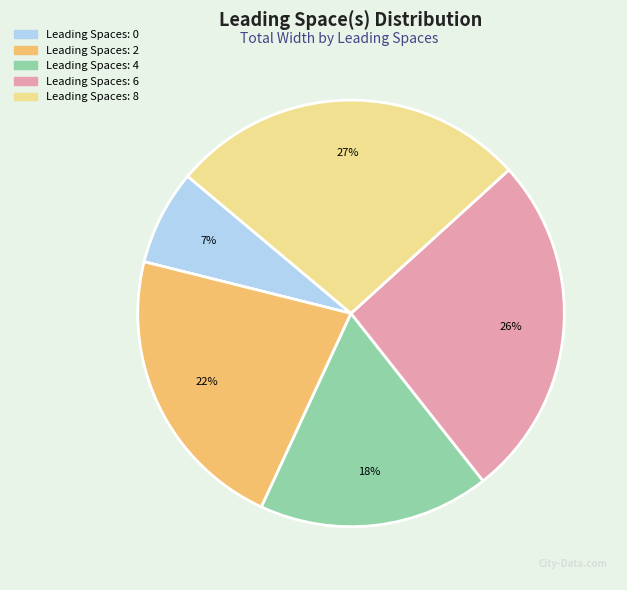

To the nearest percent, what is the average slice percentage?

20%